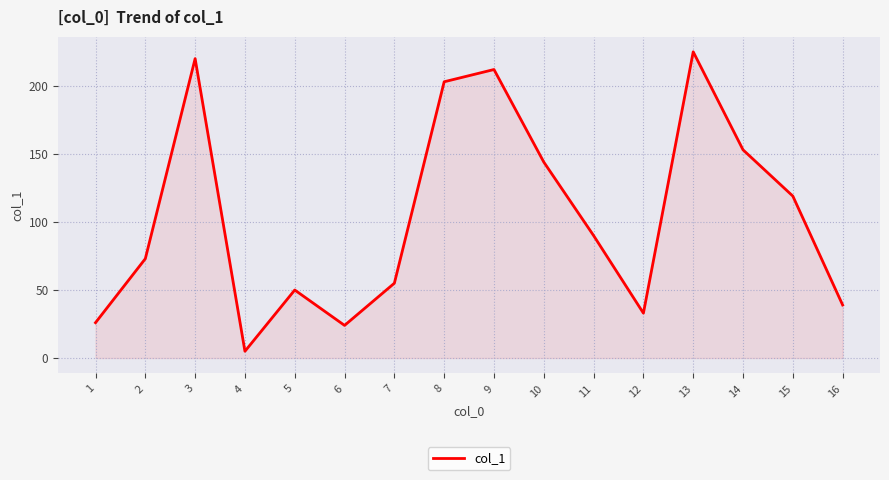

What is the change in value from 4 to 14?

+148